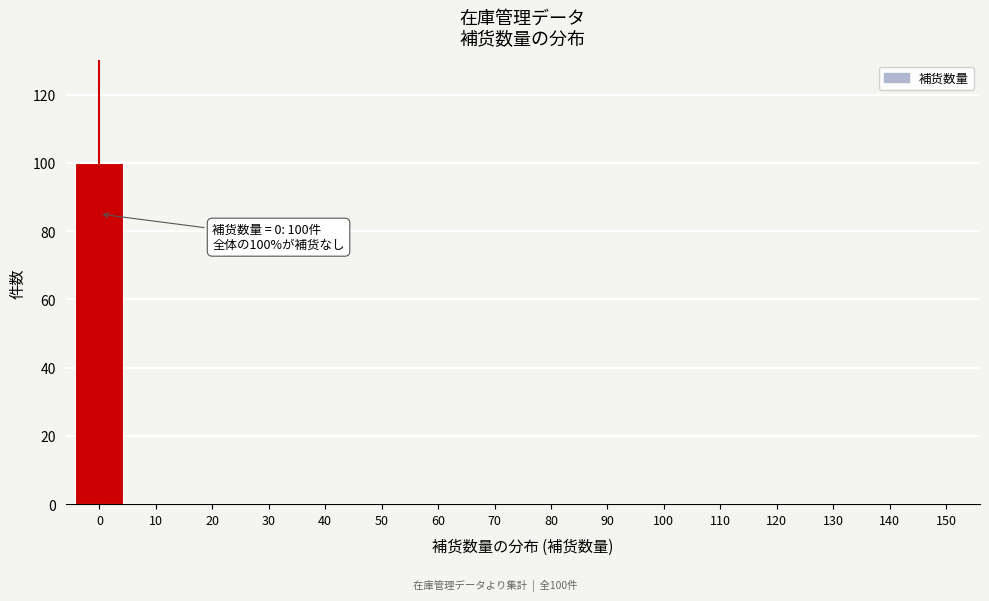

Reading left to right, transcribe all the data shown in this chart.

0=100	10=0	20=0	30=0	40=0	50=0	60=0	70=0	80=0	90=0	100=0	110=0	120=0	130=0	140=0	150=0